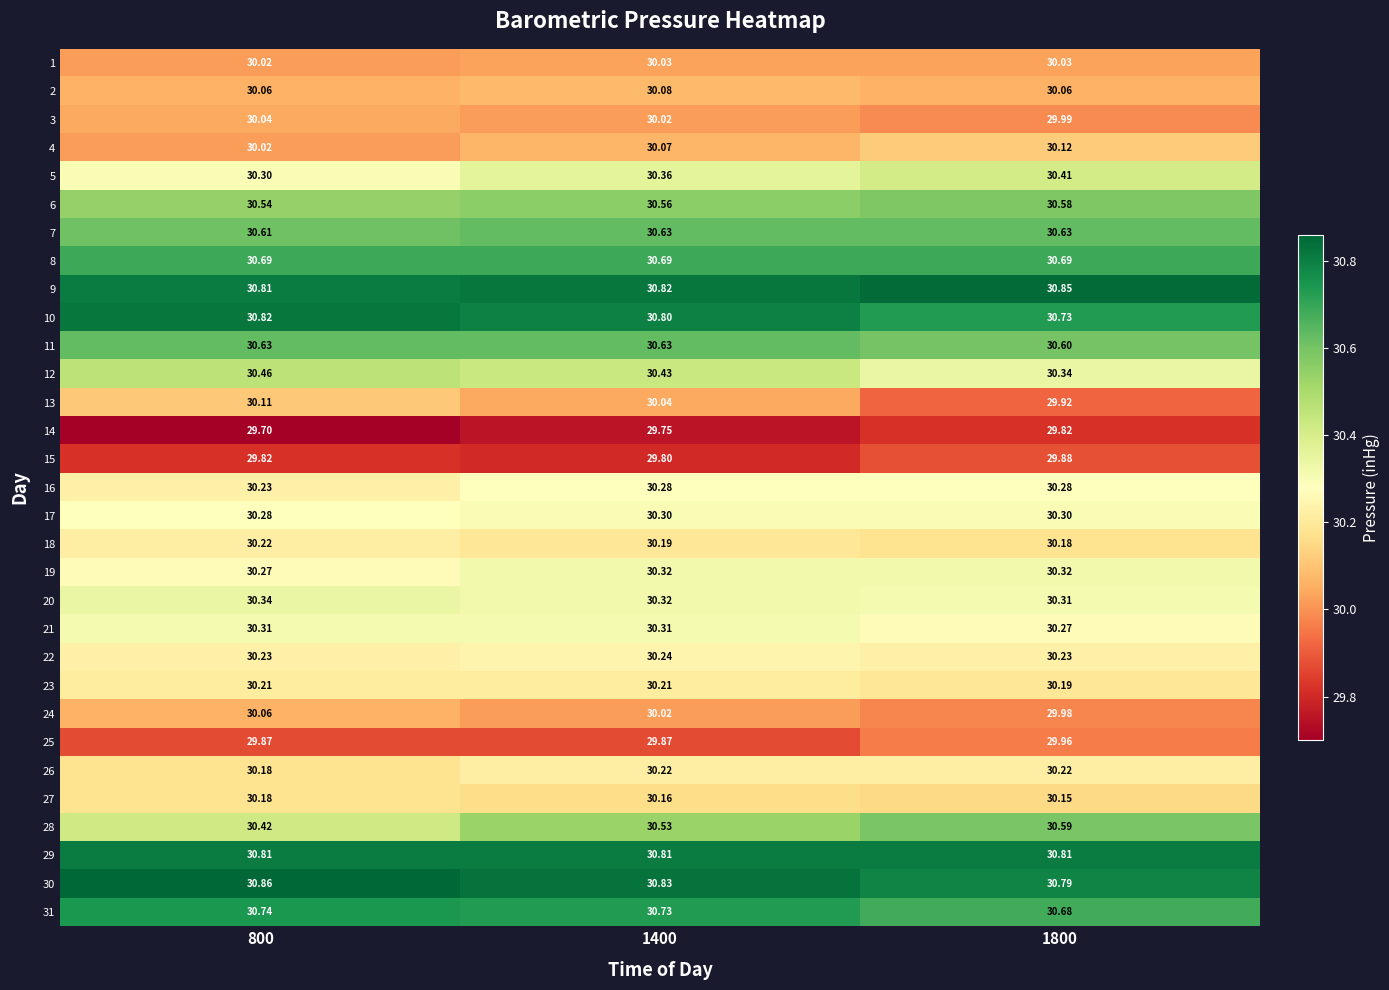

Is the value of 16 at 1800 greater than the value of 3 at 800?

Yes